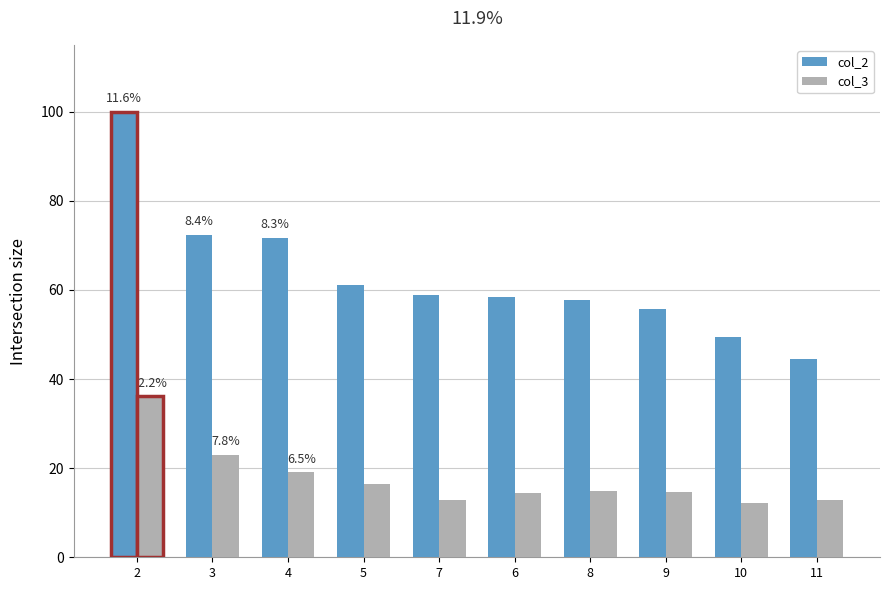

What value does the col_3 series have at 11?

12.8